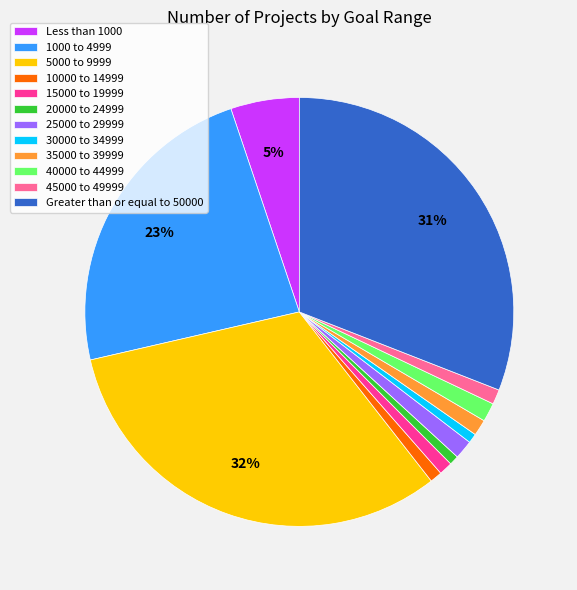

Count the number of slices in the pie.

12